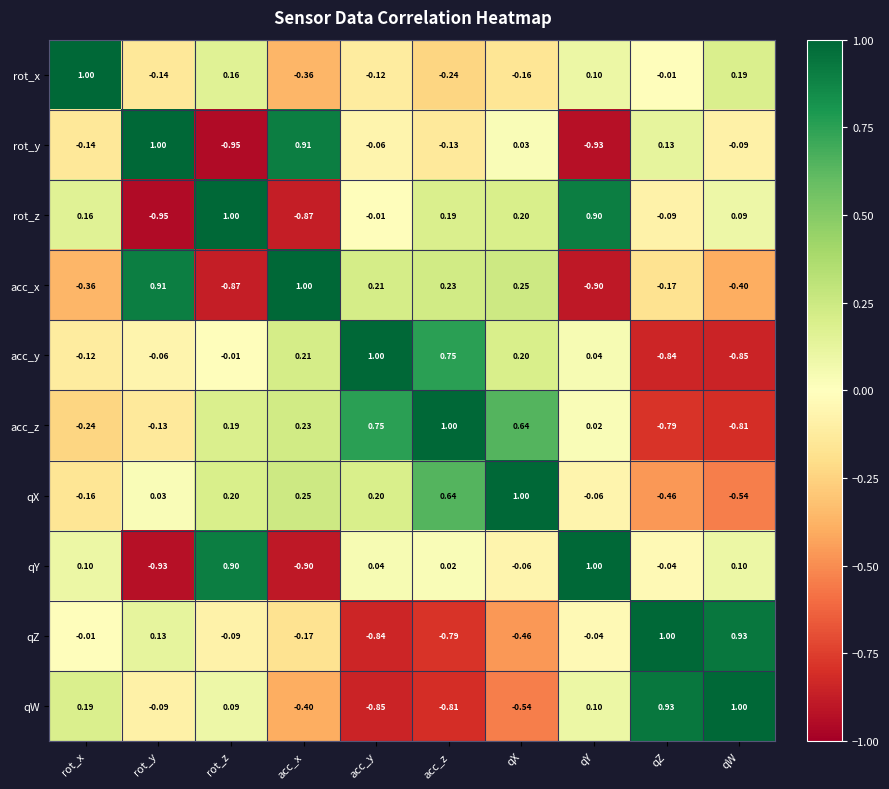

Which series has the largest total across all categories?

qX